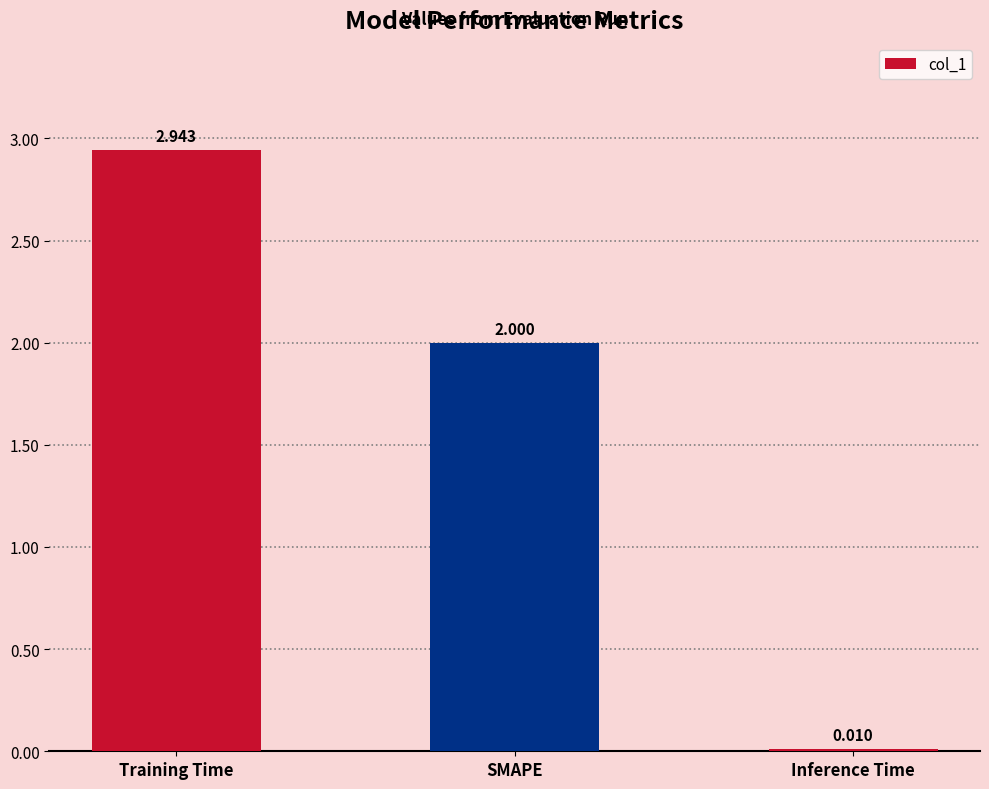

Which has a higher value, SMAPE or Training Time?

Training Time